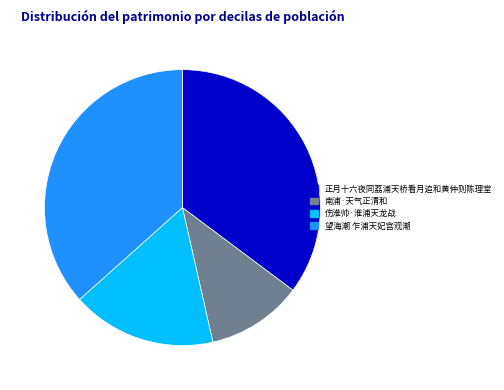

Is the sum of 望海潮 乍浦天妃宫观潮 and 南浦·天气正清和 greater than half?

No